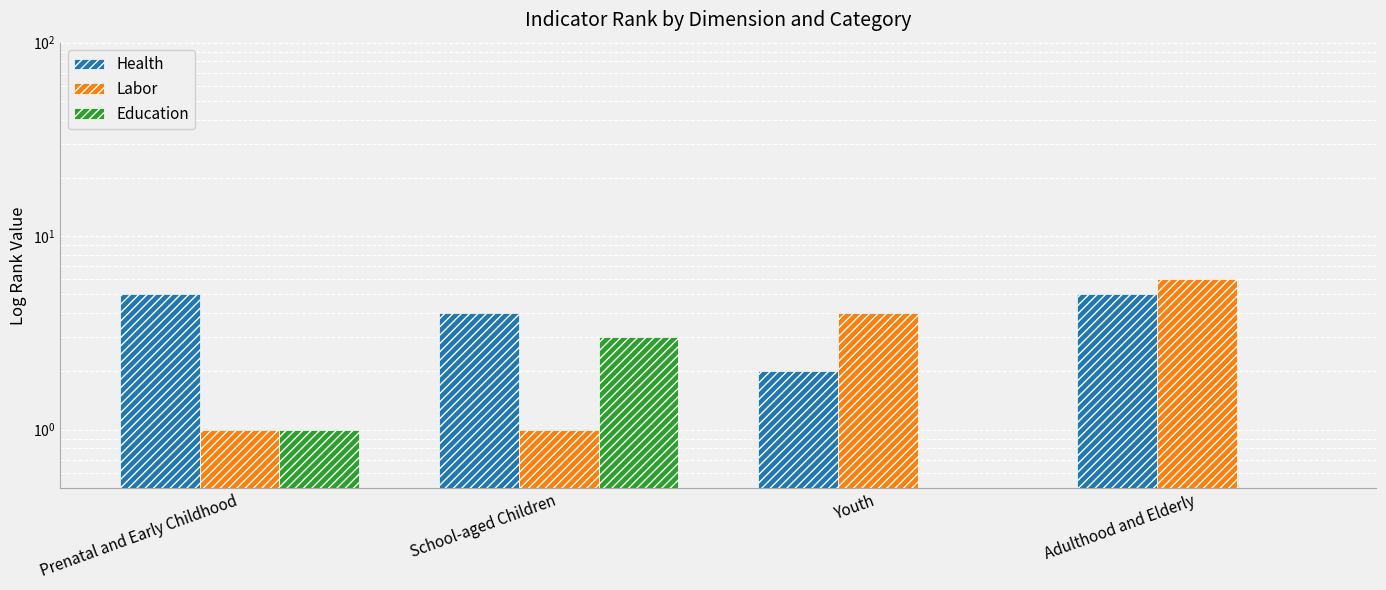

At which label does Education reach its peak?

School-aged Children